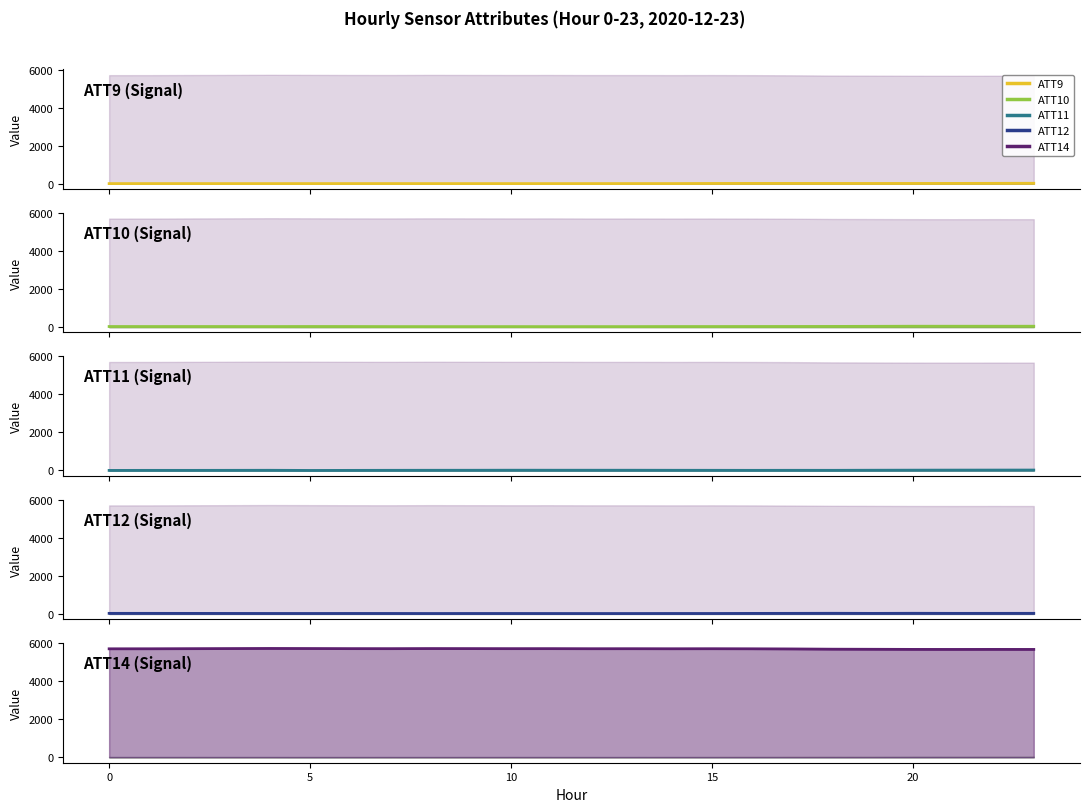

Where is the first local maximum for ATT14?

15